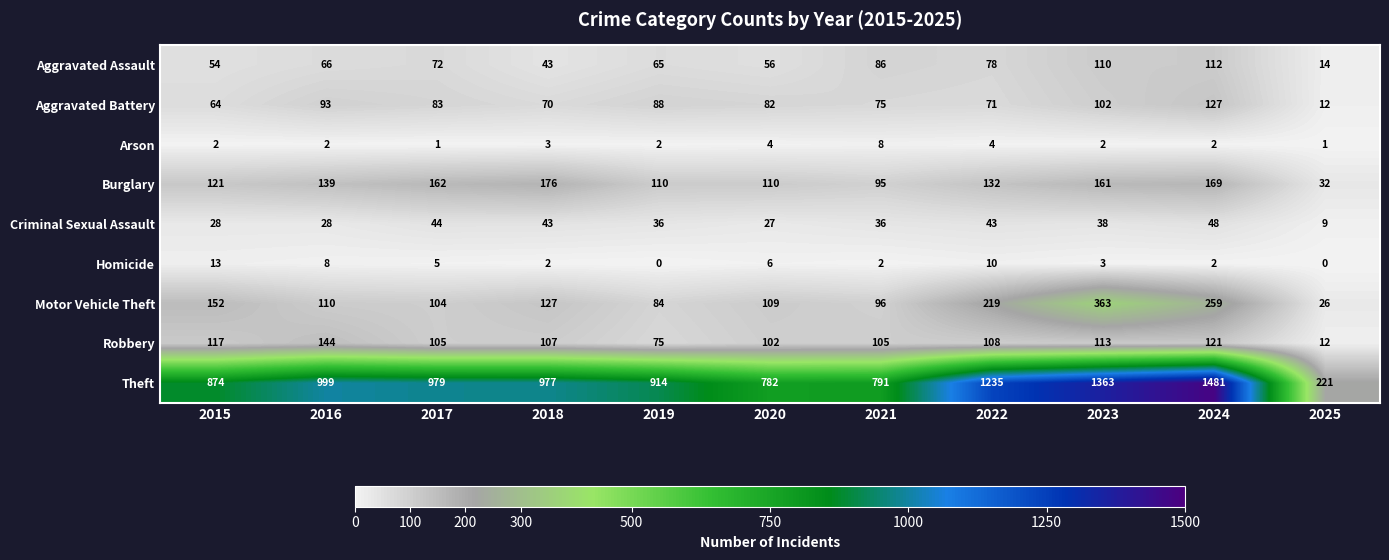

What is the difference between the maximum and minimum values in the Theft series?

1260